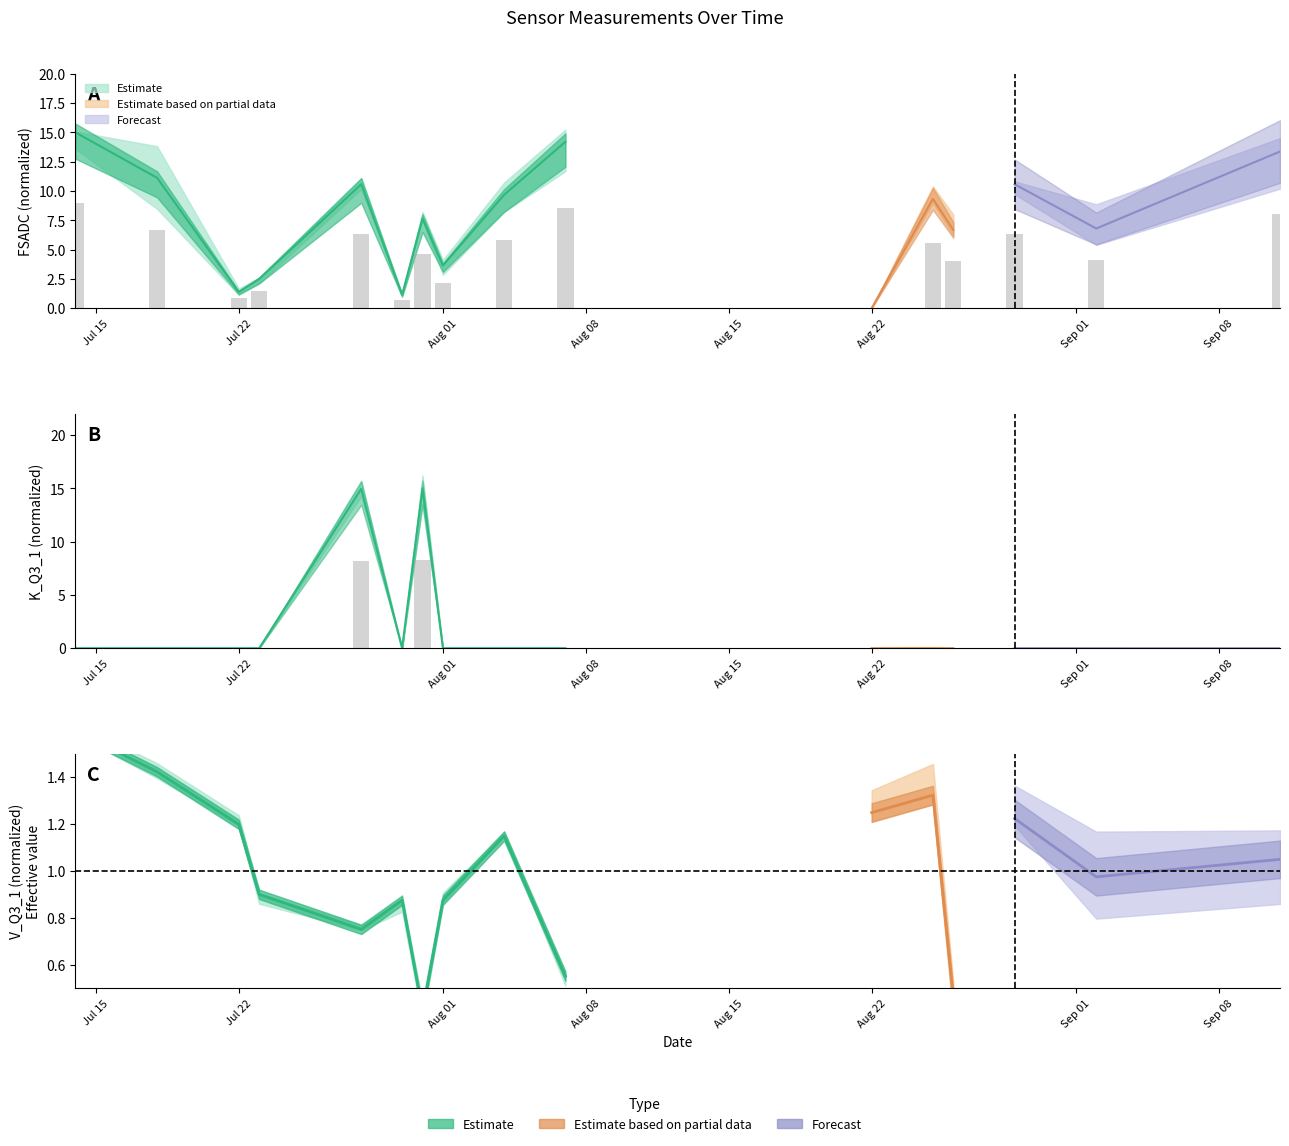

Between 2014-07-31 and 2014-09-11, which is larger?

2014-09-11